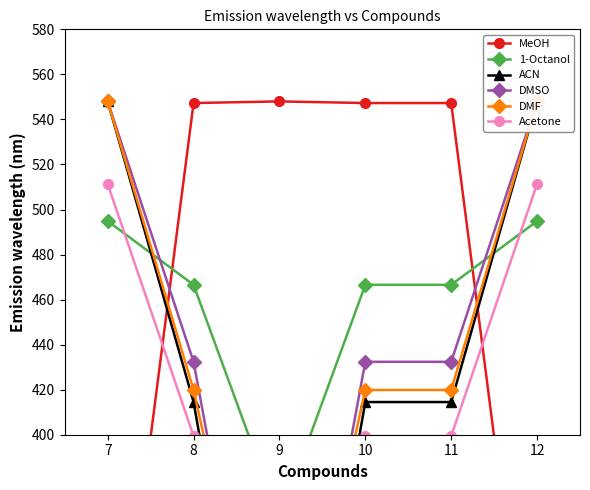

What is the total value across all series at 8?

2680.0